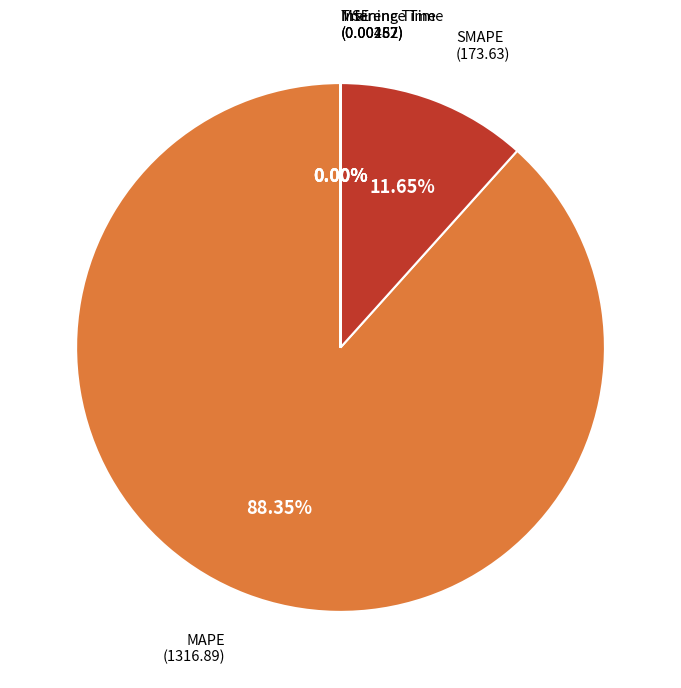

Does any single category account for the majority?

Yes